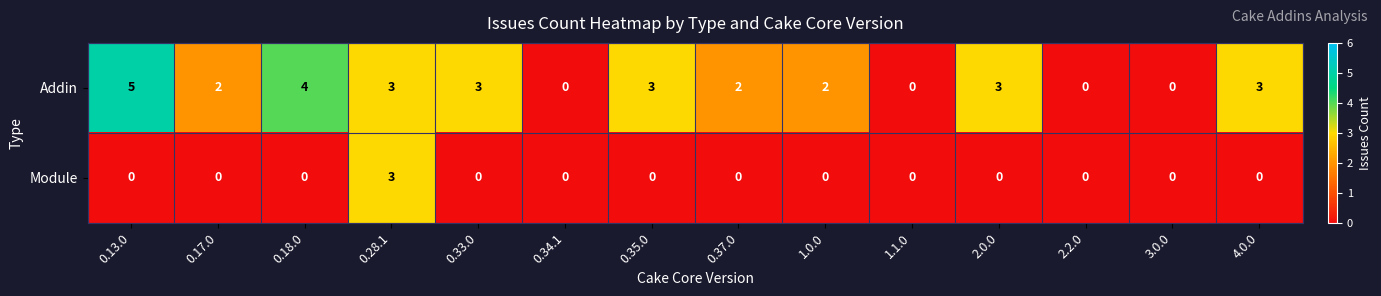

The Module series shows 1 at 1.1.0. True or false?

False